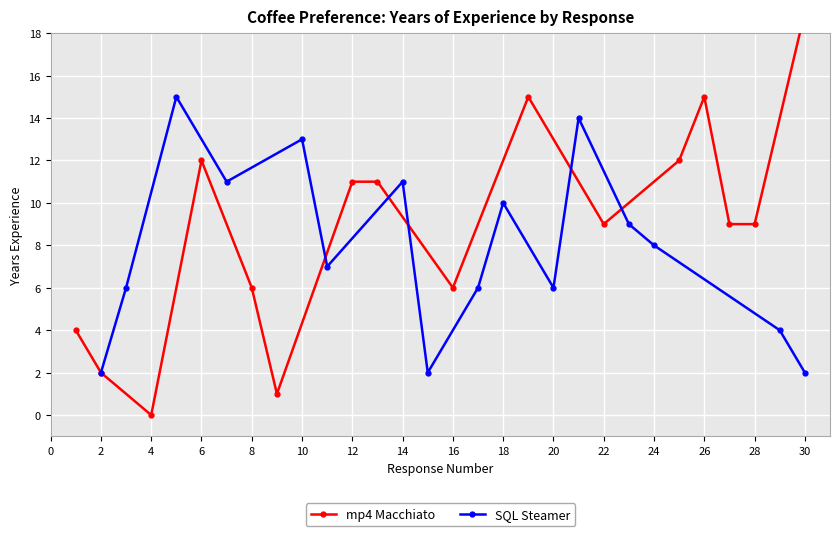

In mp4 Macchiato, how many points are lower than both neighbors (excluding endpoints)?

4